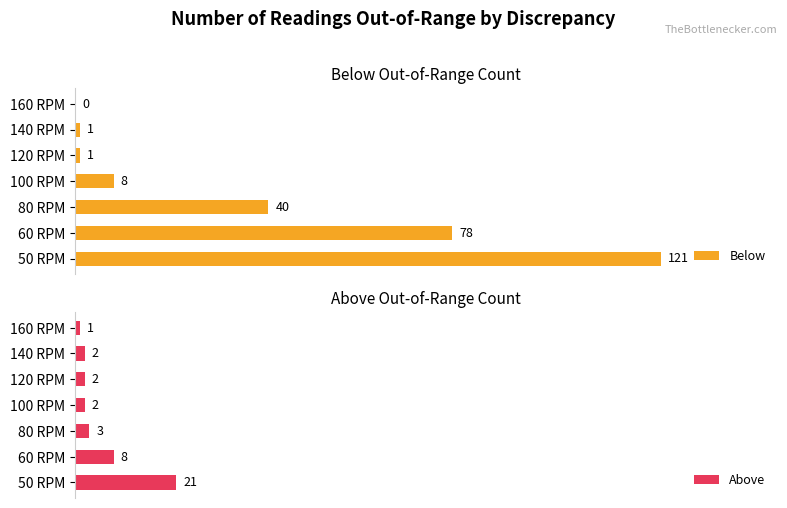

Reading left to right, list all the values displayed in this chart.

Below: 0=121	20=78	40=40	60=8	80=1	100=1	120=0
Above: 0=21	20=8	40=3	60=2	80=2	100=2	120=1